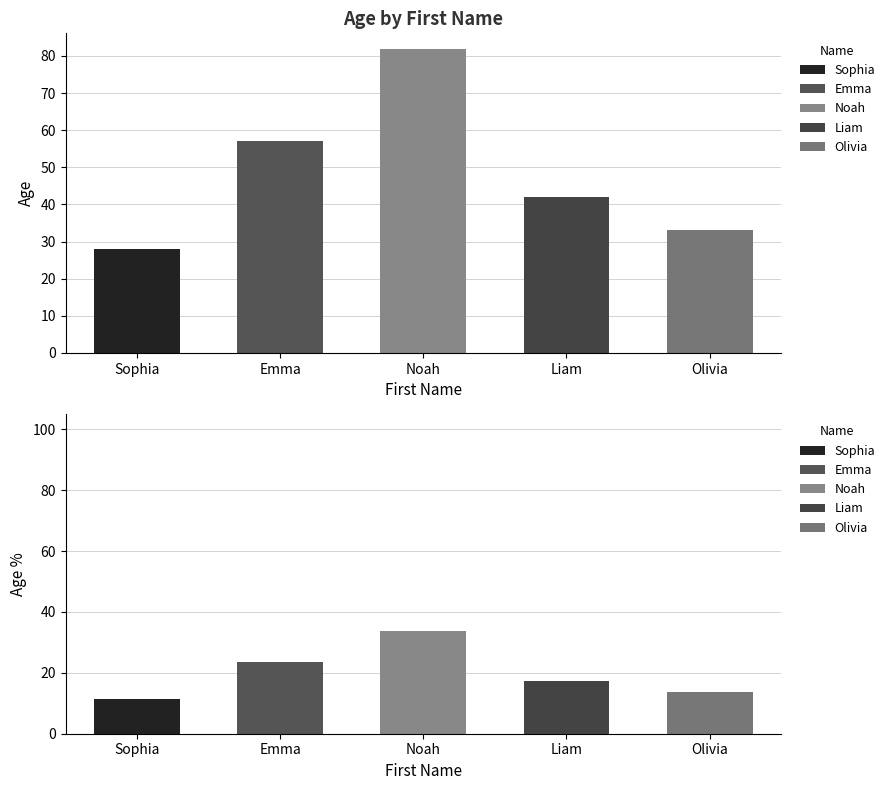

Rank the series by their average value, from lowest to highest.

Age %, Age